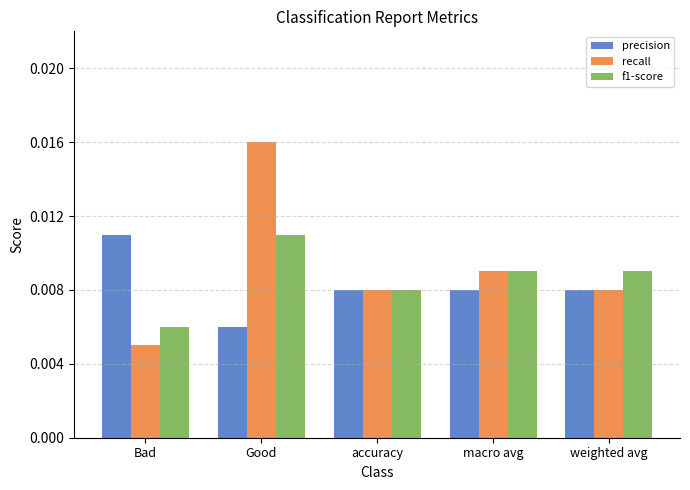

How many bars are there in total?

15